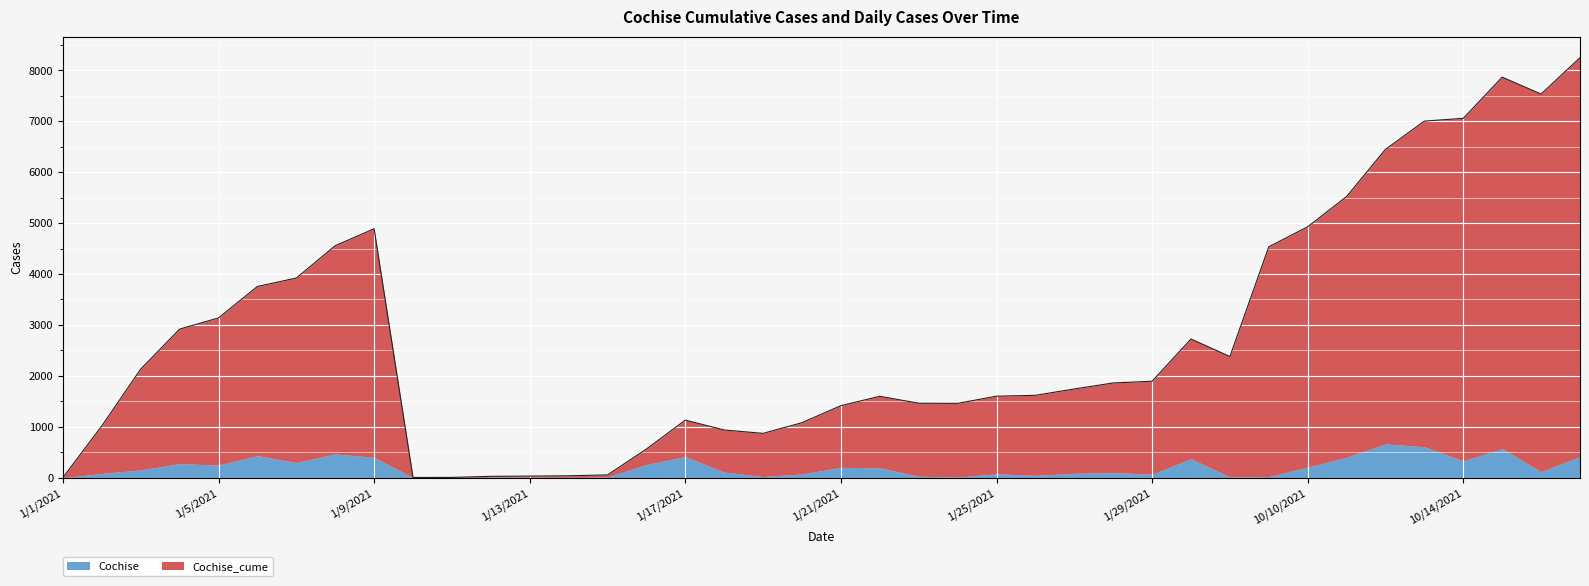

Is it true that the value at 10/11/2021 is 5522?

True